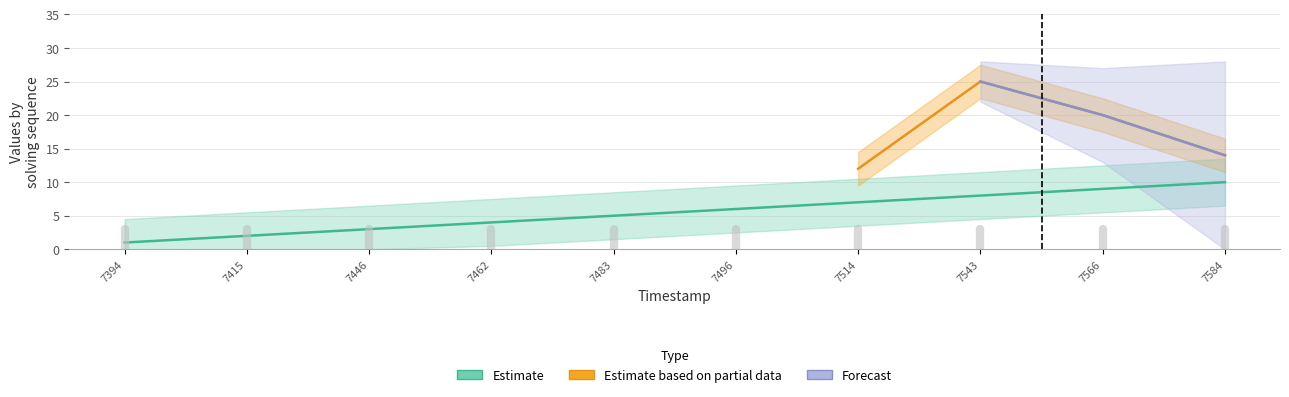

What is the sum of all values?

55